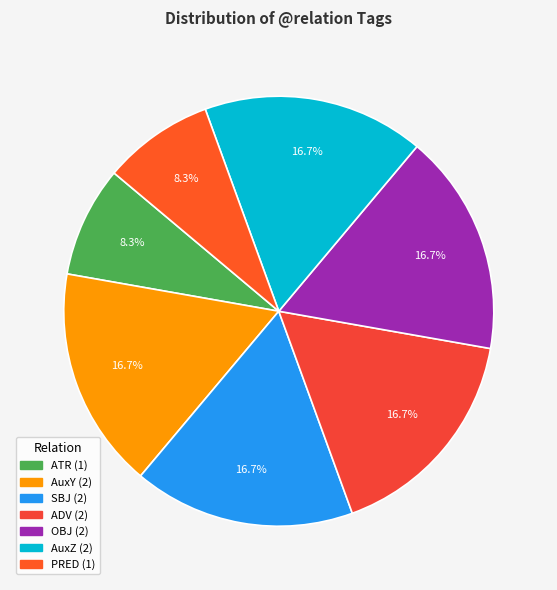

How many segments does this pie chart have?

7